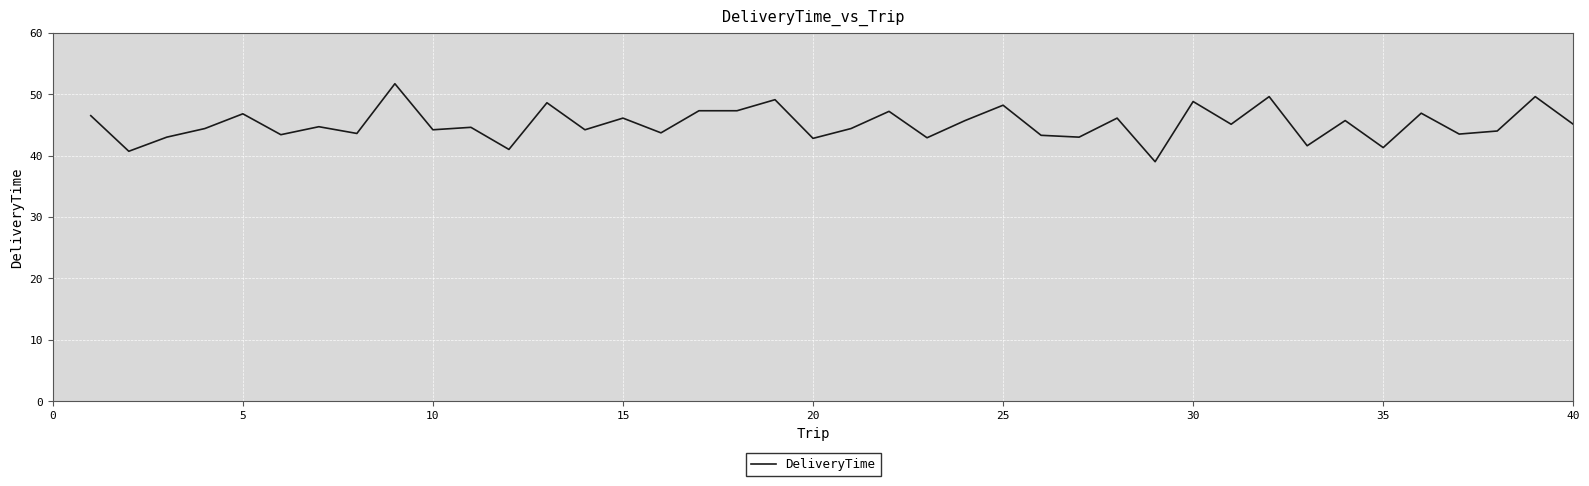

What is the greatest value displayed?

51.7